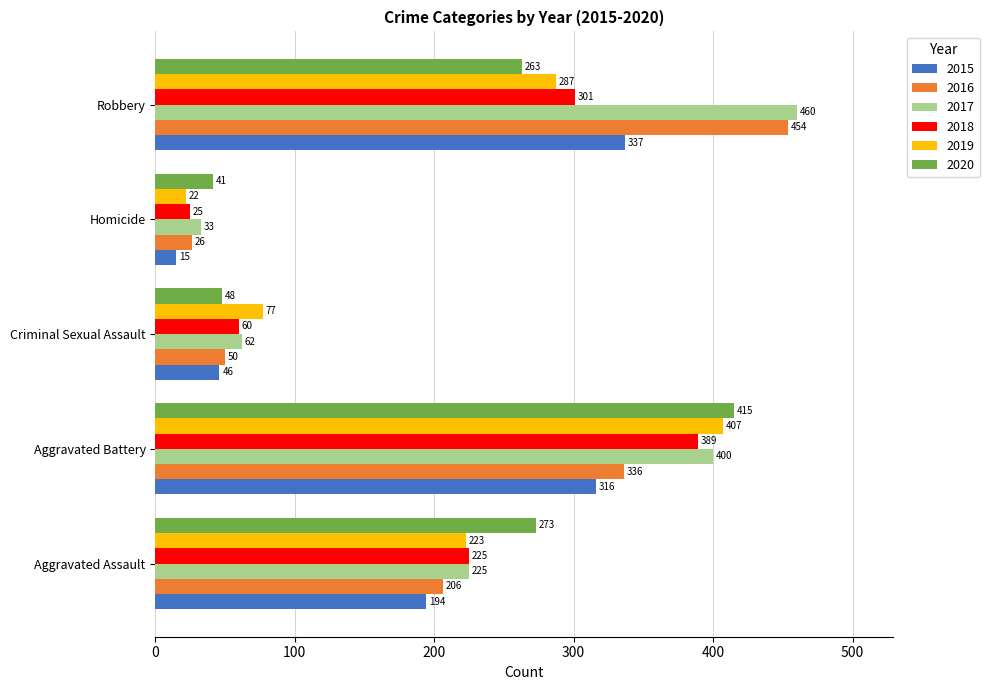

Count the number of categories in the chart.

5